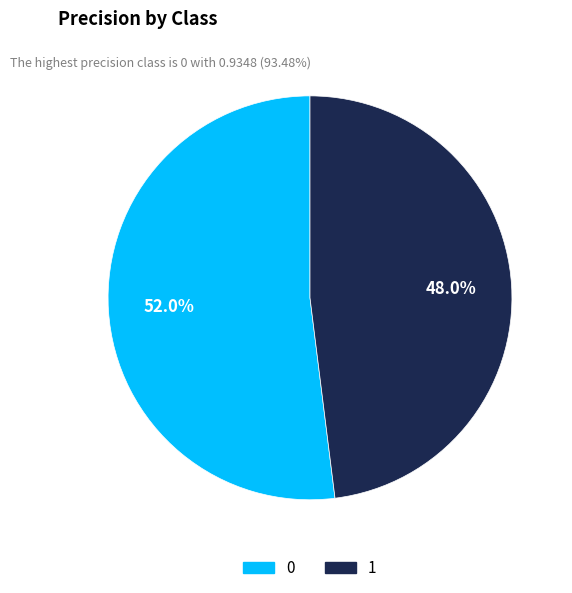

How much of the chart is everything except 1?

52.0%